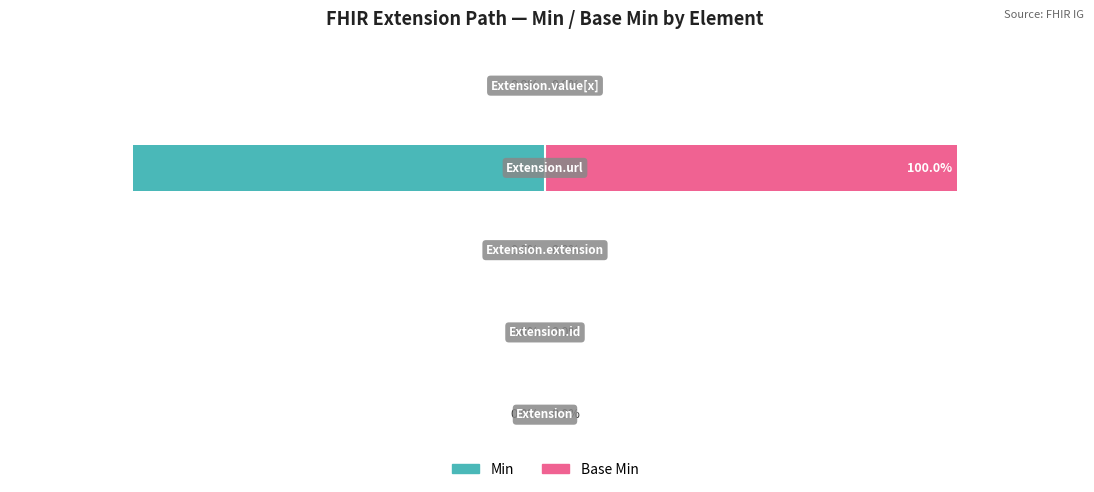

List the series in order of their overall mean, highest first.

Base Min, Min